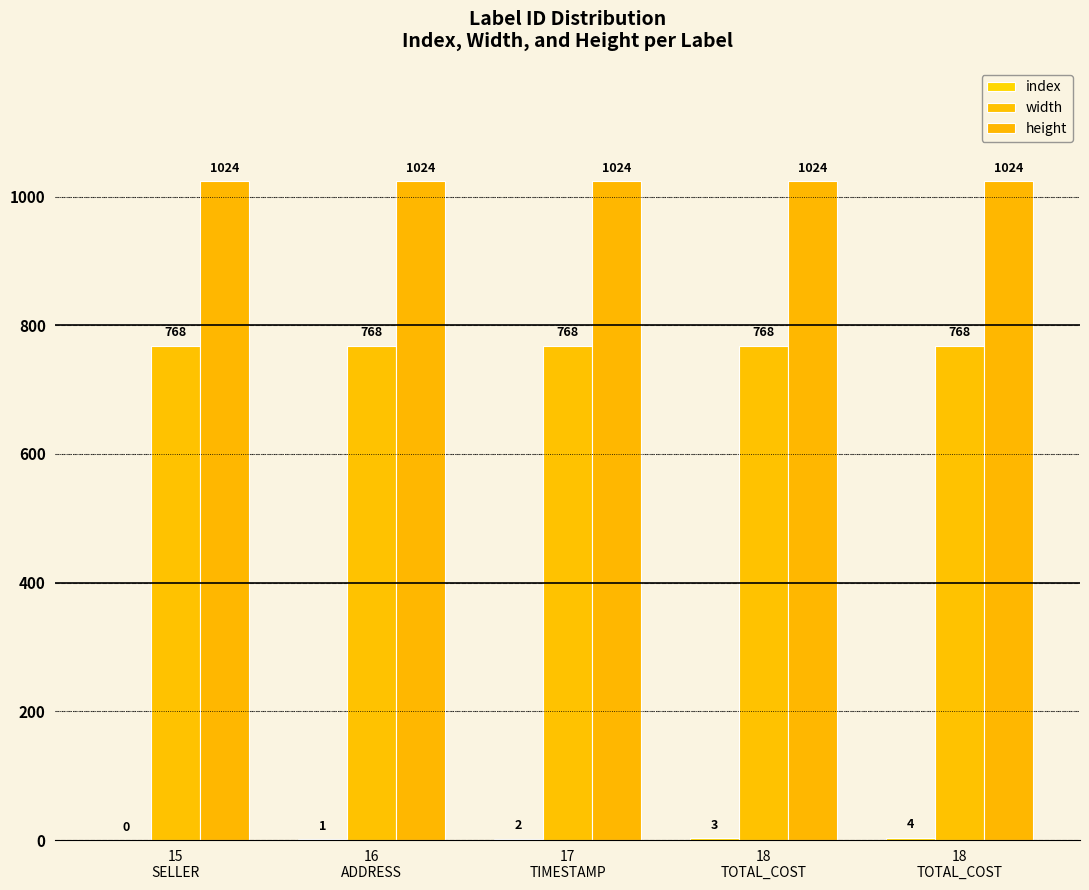

Is it true that height equals 586 at 15
SELLER?

False